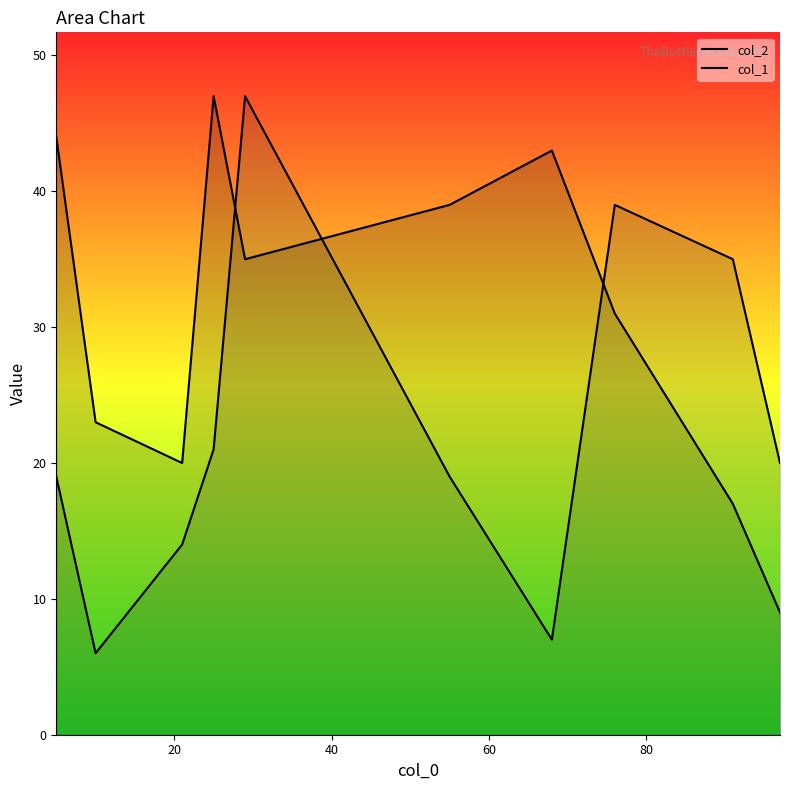

Which series has the largest range (max minus min)?

col_1